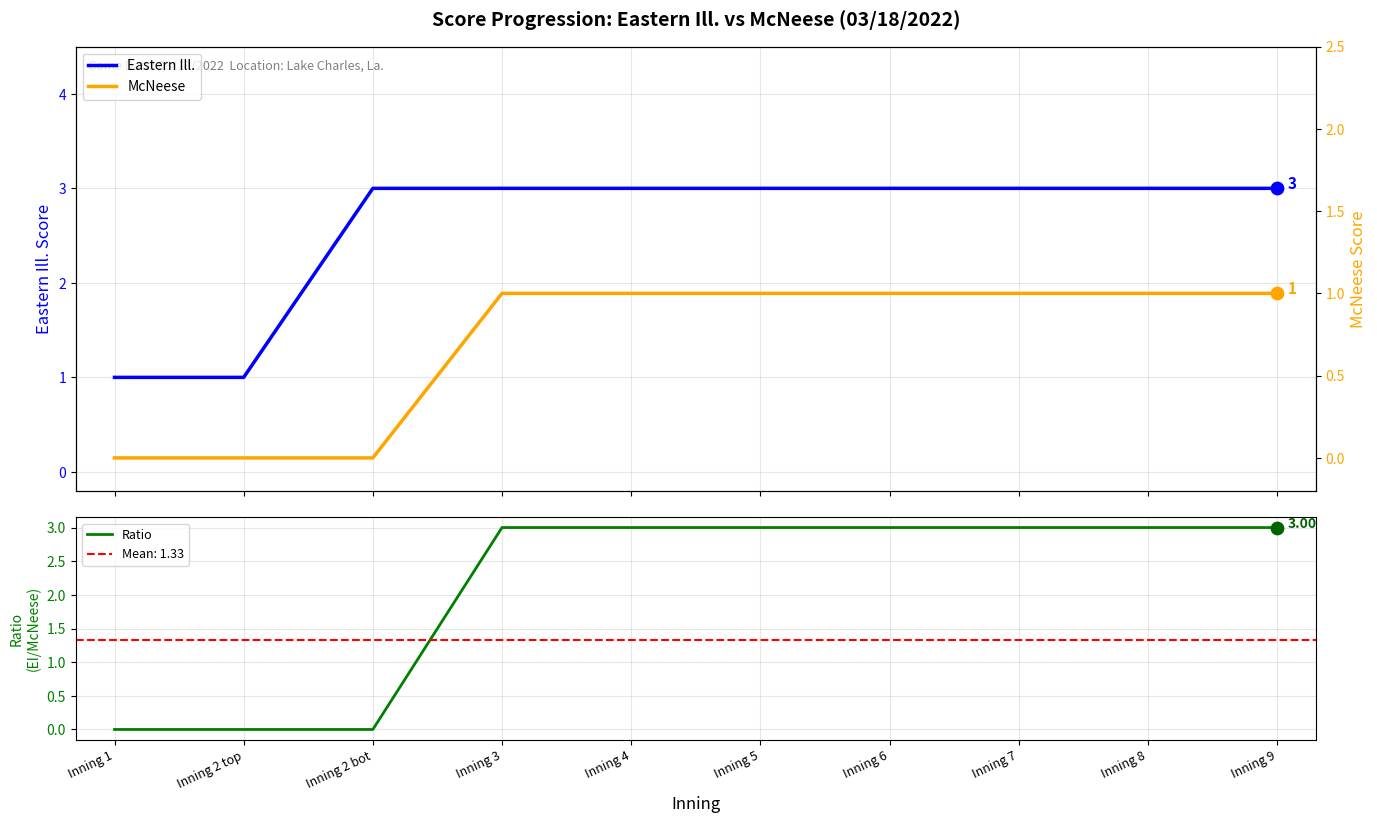

At how many categories does at least one series exceed 1?

8